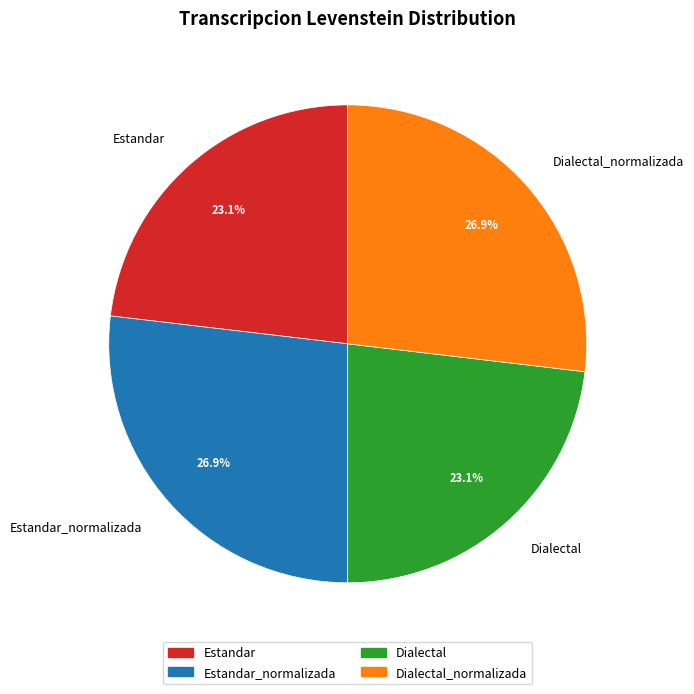

Is there a majority slice in this chart?

No